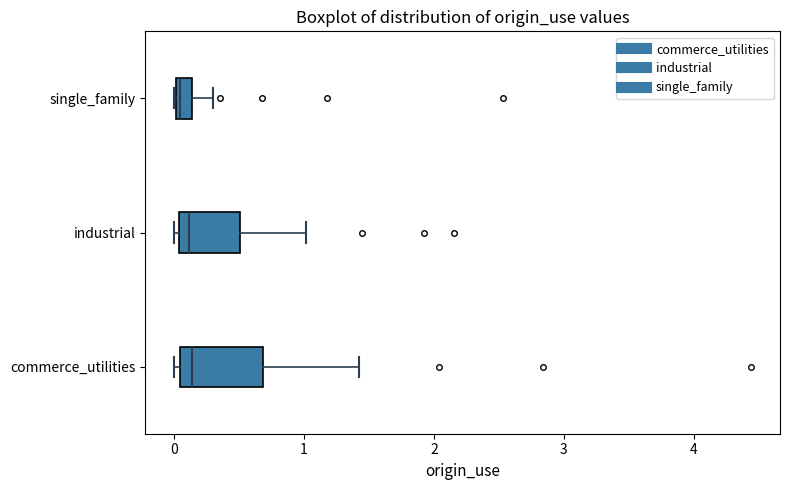

Which box is the widest, from its left edge to its right edge?

commerce_utilities